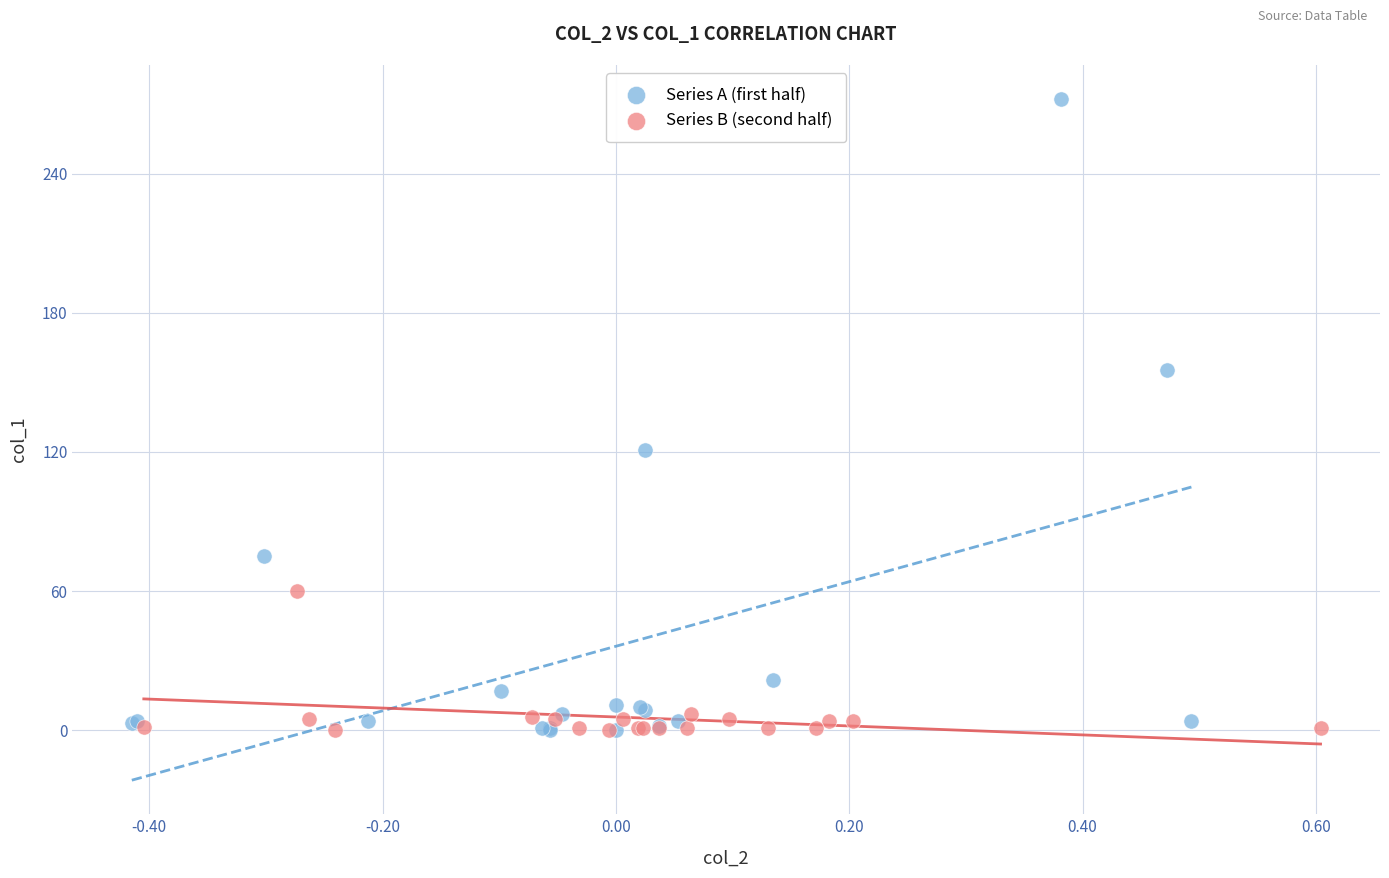

Which series has the largest Y range (max minus min)?

Series A (first half)